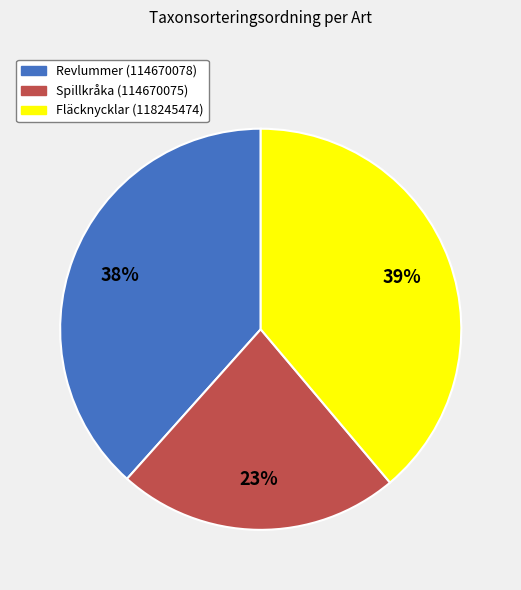

How many segments does this pie chart have?

3